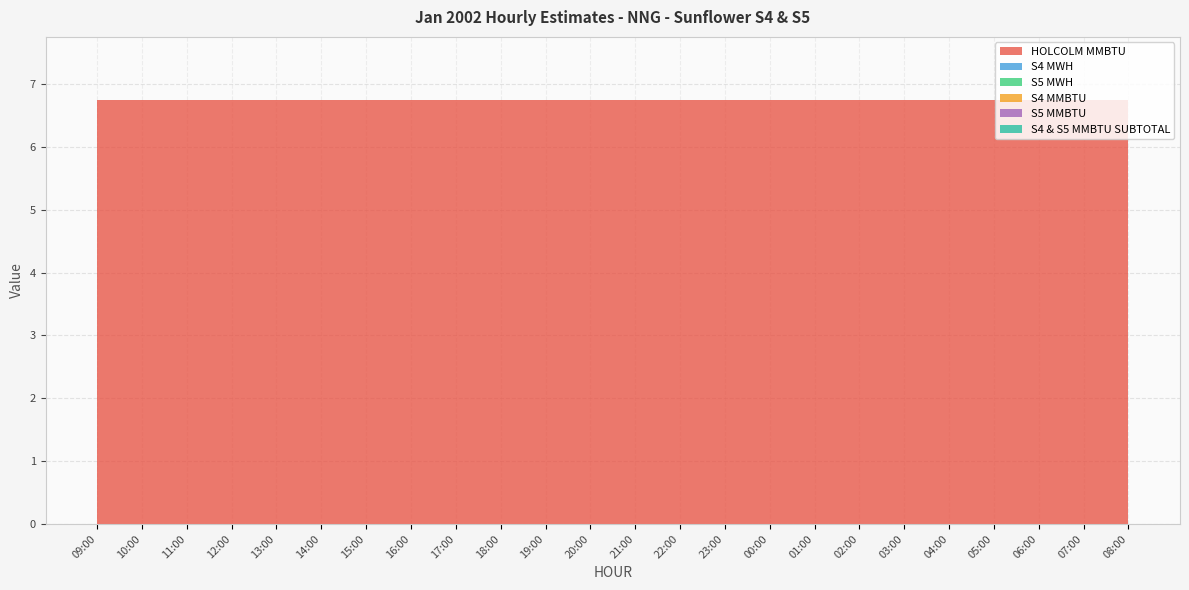

Reading right to left, transcribe all the data shown in this chart.

HOLCOLM MMBTU: 6.8	6.8	6.8	6.8	6.8	6.8	6.8	6.8	6.8	6.8	6.8	6.8	6.8	6.8	6.8	6.8	6.8	6.8	6.8	6.8	6.8	6.8	6.8	6.8
S4 MWH: 0.0	0.0	0.0	0.0	0.0	0.0	0.0	0.0	0.0	0.0	0.0	0.0	0.0	0.0	0.0	0.0	0.0	0.0	0.0	0.0	0.0	0.0	0.0	0.0
S5 MWH: 0.0	0.0	0.0	0.0	0.0	0.0	0.0	0.0	0.0	0.0	0.0	0.0	0.0	0.0	0.0	0.0	0.0	0.0	0.0	0.0	0.0	0.0	0.0	0.0
S4 MMBTU: 0.0	0.0	0.0	0.0	0.0	0.0	0.0	0.0	0.0	0.0	0.0	0.0	0.0	0.0	0.0	0.0	0.0	0.0	0.0	0.0	0.0	0.0	0.0	0.0
S5 MMBTU: 0.0	0.0	0.0	0.0	0.0	0.0	0.0	0.0	0.0	0.0	0.0	0.0	0.0	0.0	0.0	0.0	0.0	0.0	0.0	0.0	0.0	0.0	0.0	0.0
S4 & S5 MMBTU SUBTOTAL: 0.0	0.0	0.0	0.0	0.0	0.0	0.0	0.0	0.0	0.0	0.0	0.0	0.0	0.0	0.0	0.0	0.0	0.0	0.0	0.0	0.0	0.0	0.0	0.0